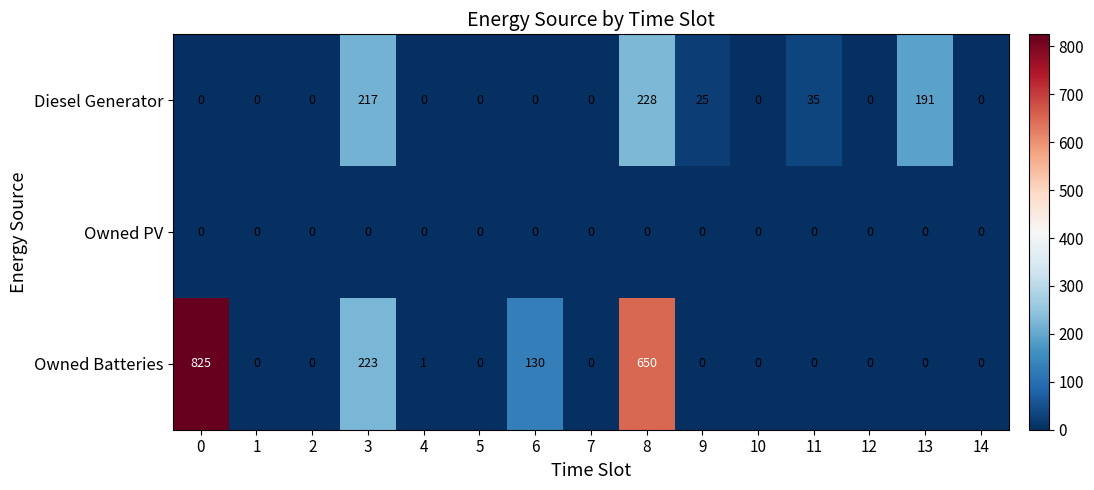

What is the total value across all series at 9?

25